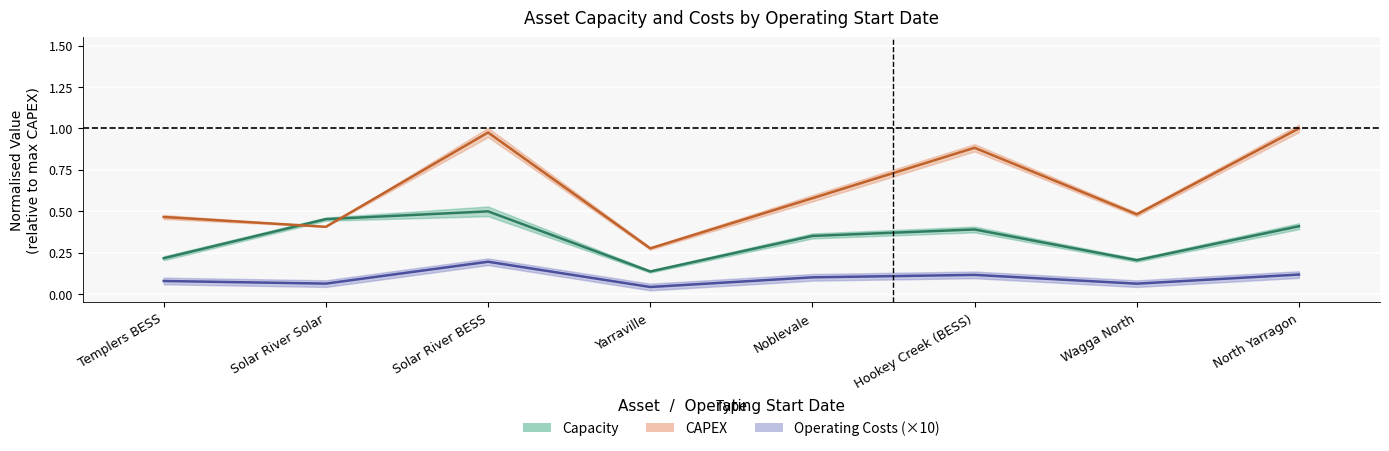

Reading right to left, transcribe all the data shown in this chart.

Capacity (normalised): North Yarragon=0.4	Wagga North=0.2	Hookey Creek (BESS)=0.4	Noblevale=0.4	Yarraville=0.1	Solar River BESS=0.5	Solar River Solar=0.5	Templers BESS=0.2
CAPEX (normalised): North Yarragon=1.0	Wagga North=0.5	Hookey Creek (BESS)=0.9	Noblevale=0.6	Yarraville=0.3	Solar River BESS=1.0	Solar River Solar=0.4	Templers BESS=0.5
Operating Costs (normalised ×10): North Yarragon=0.1	Wagga North=0.1	Hookey Creek (BESS)=0.1	Noblevale=0.1	Yarraville=0.0	Solar River BESS=0.2	Solar River Solar=0.1	Templers BESS=0.1